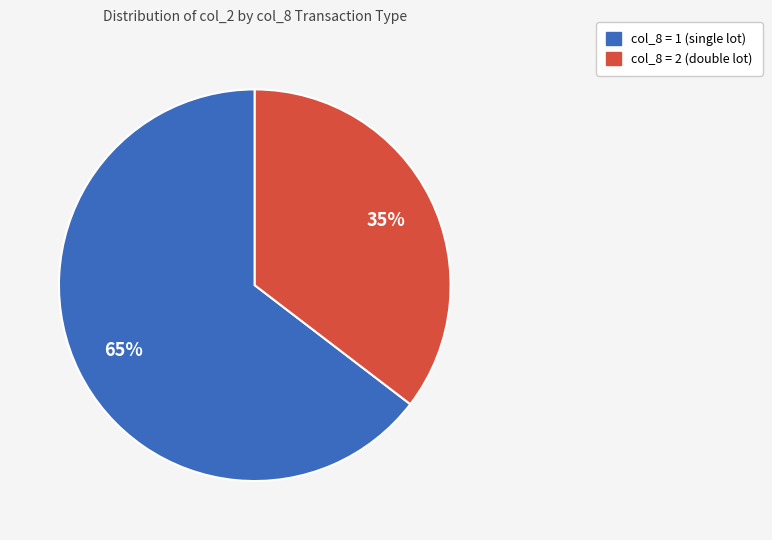

Does any single category account for the majority?

Yes